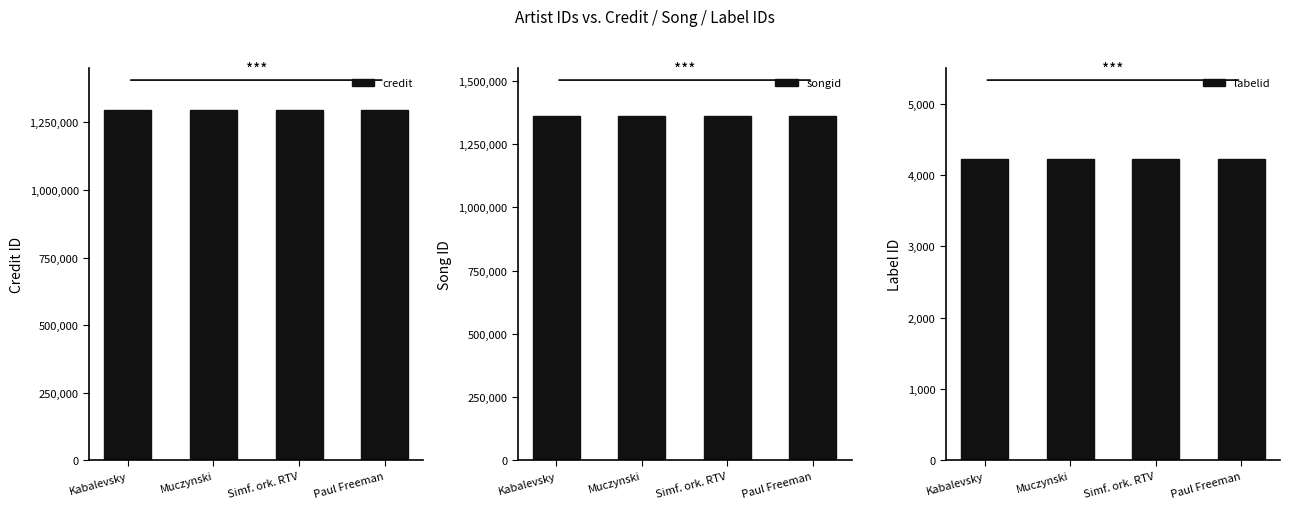

What is the label of the 2nd bar from the left?

Muczynski